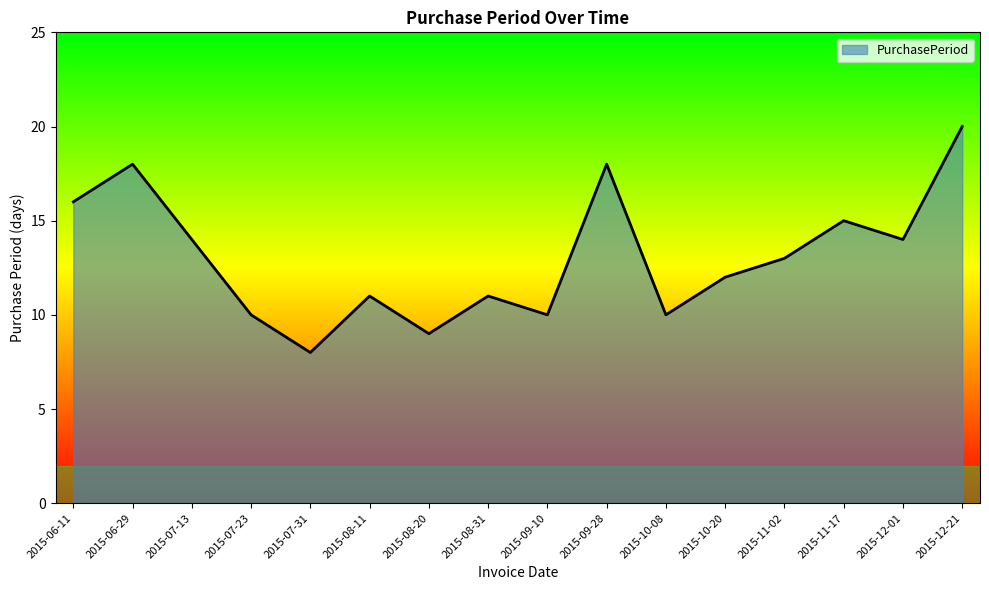

What is the ratio of the value at 2015-06-11 to the value at 2015-11-02?

1.2